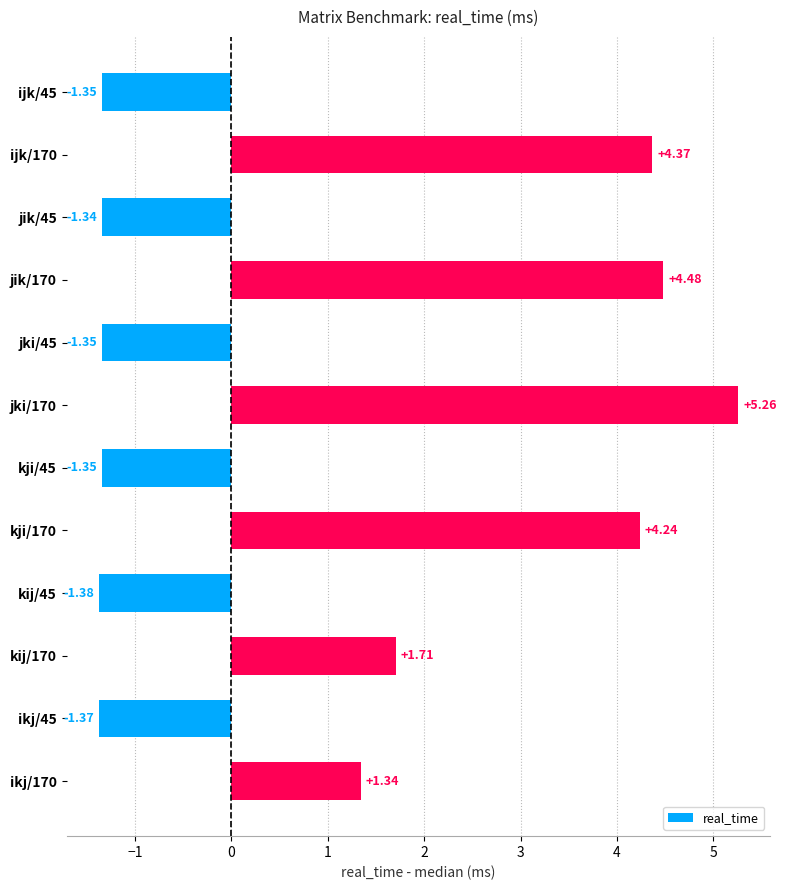

What is the sum of all values?

13.3